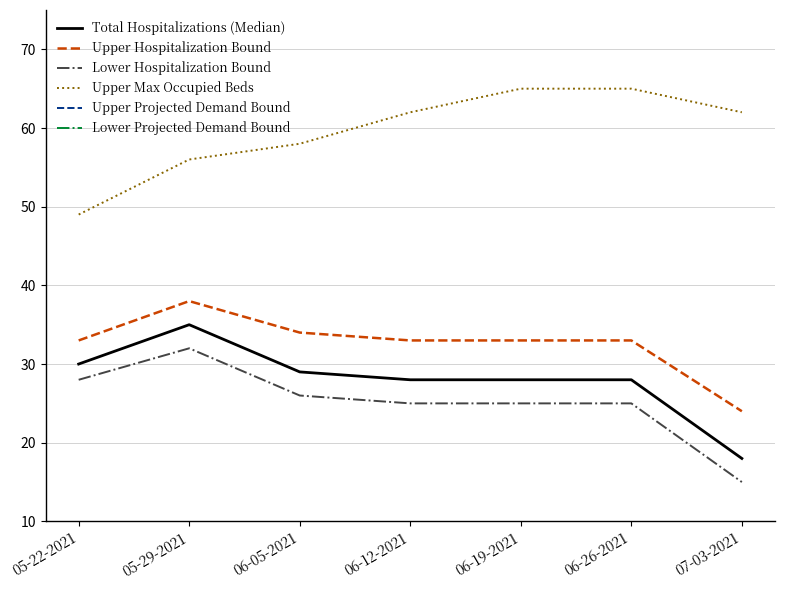

At 06-12-2021, list the series in order from smallest to largest.

Lower Hospitalization Bound, Total Hospitalizations (Median), Upper Hospitalization Bound, Upper Max Occupied Beds, Lower Projected Demand Bound, Upper Projected Demand Bound